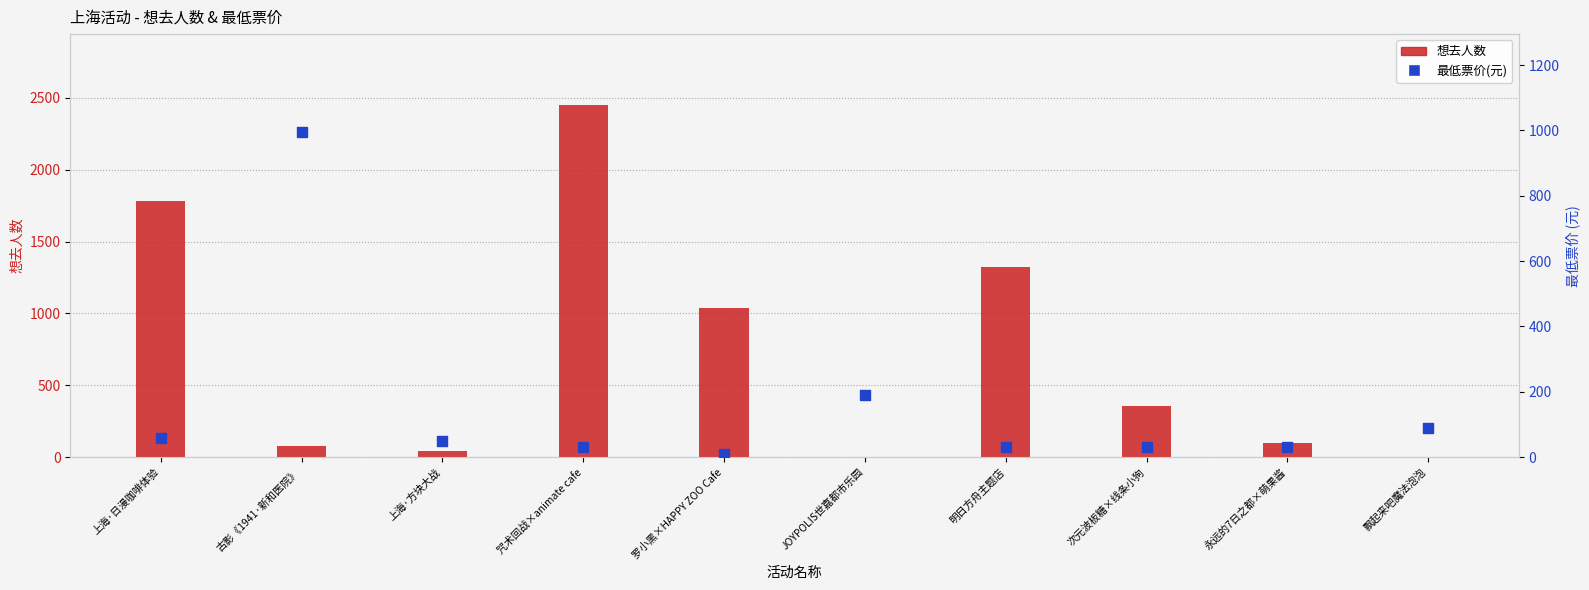

Which series has the largest total across all categories?

想去人数